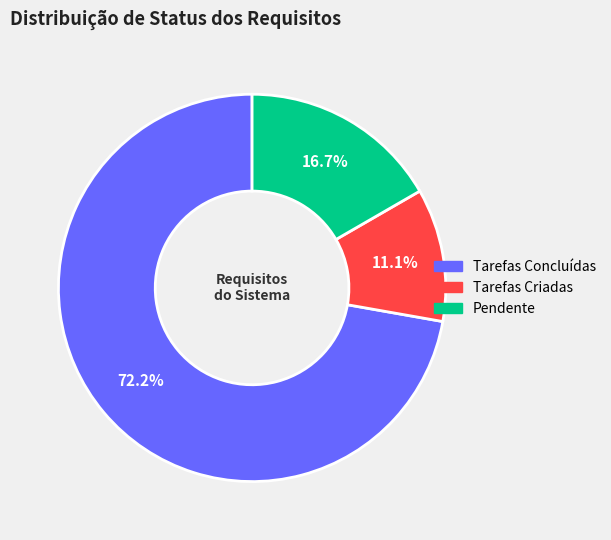

Rank the categories by value from lowest to highest.

Tarefas Criadas, Pendente, Tarefas Concluídas